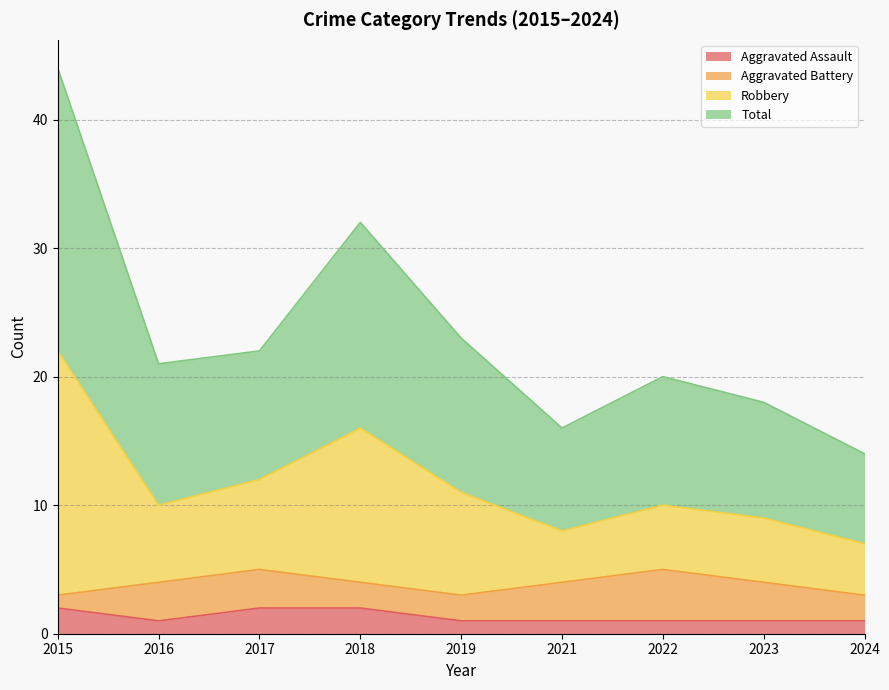

What is the difference between the maximum and minimum values in the Aggravated Assault series?

1